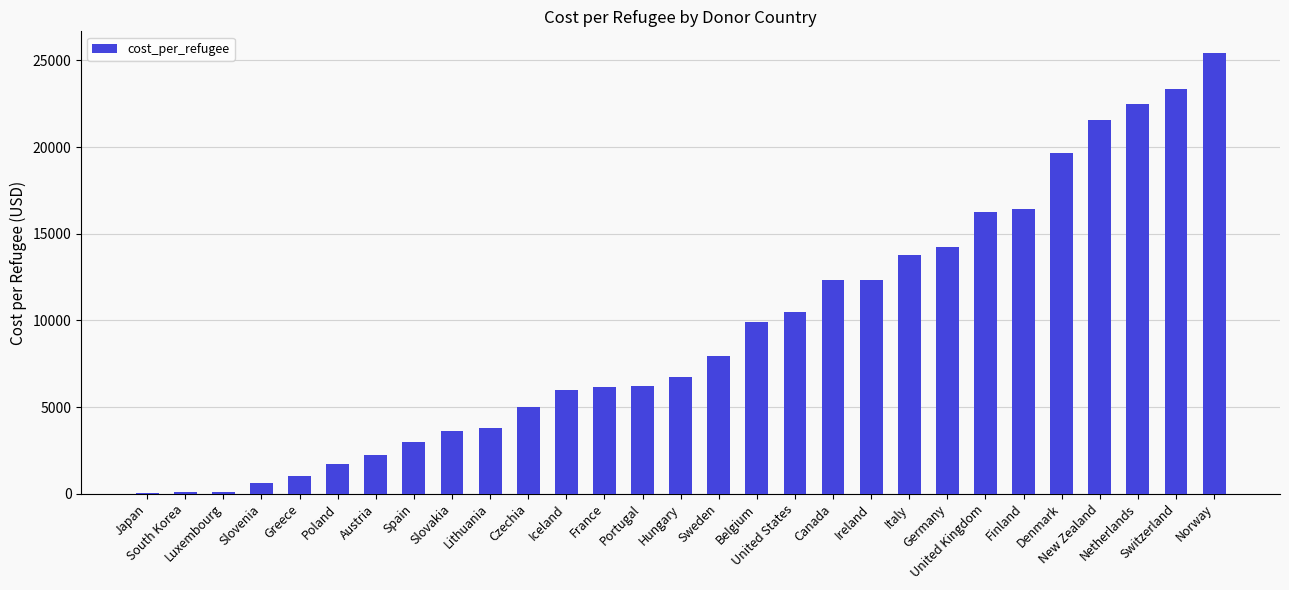

Where does the data first go above 6716?

Hungary